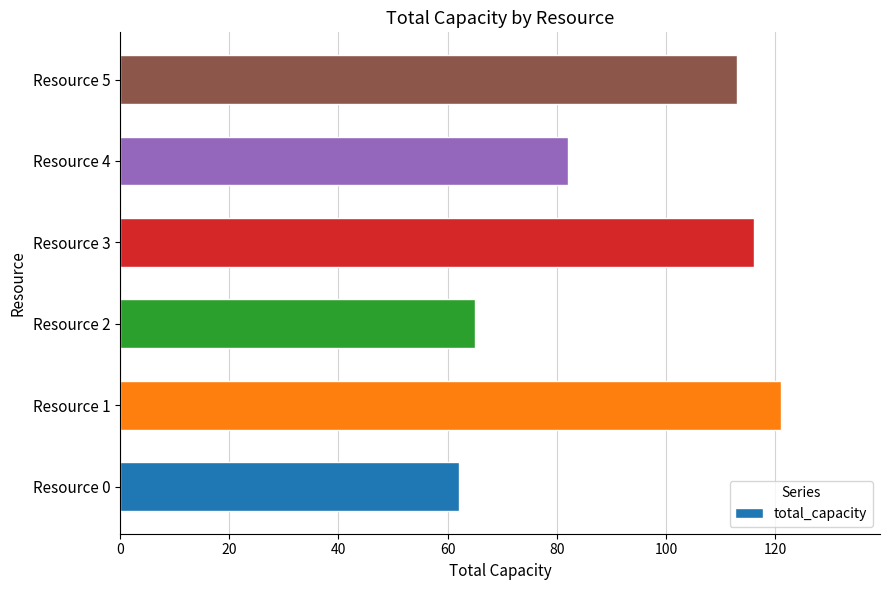

Reading top to bottom, what are all the values shown in this chart?

113	82	116	65	121	62